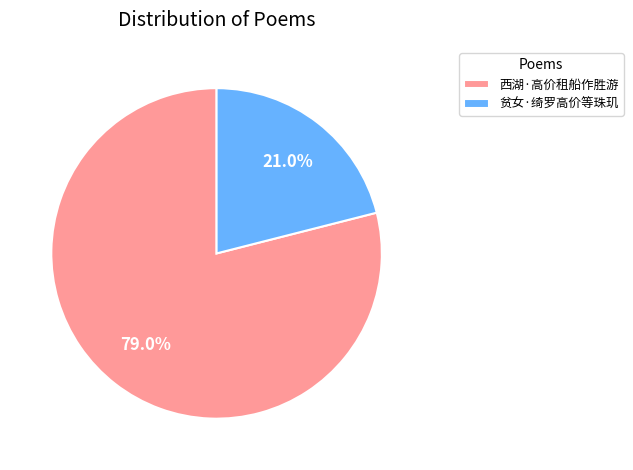

What is the ratio of the value at 西湖·高价租船作胜游 to the value at 贫女·绮罗高价等珠玑?

3.8